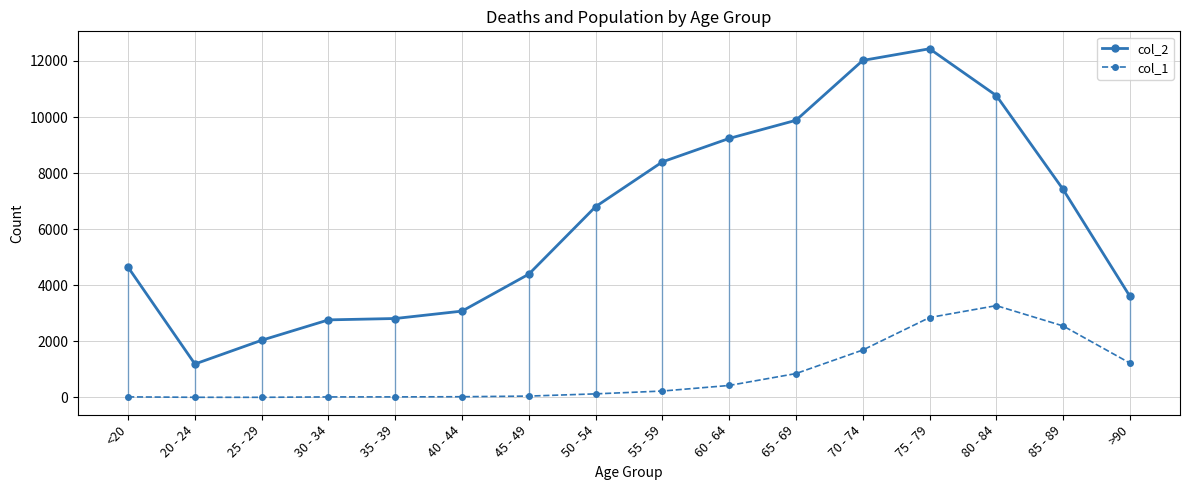

True or false: col_1 and col_2 intersect in this chart.

False